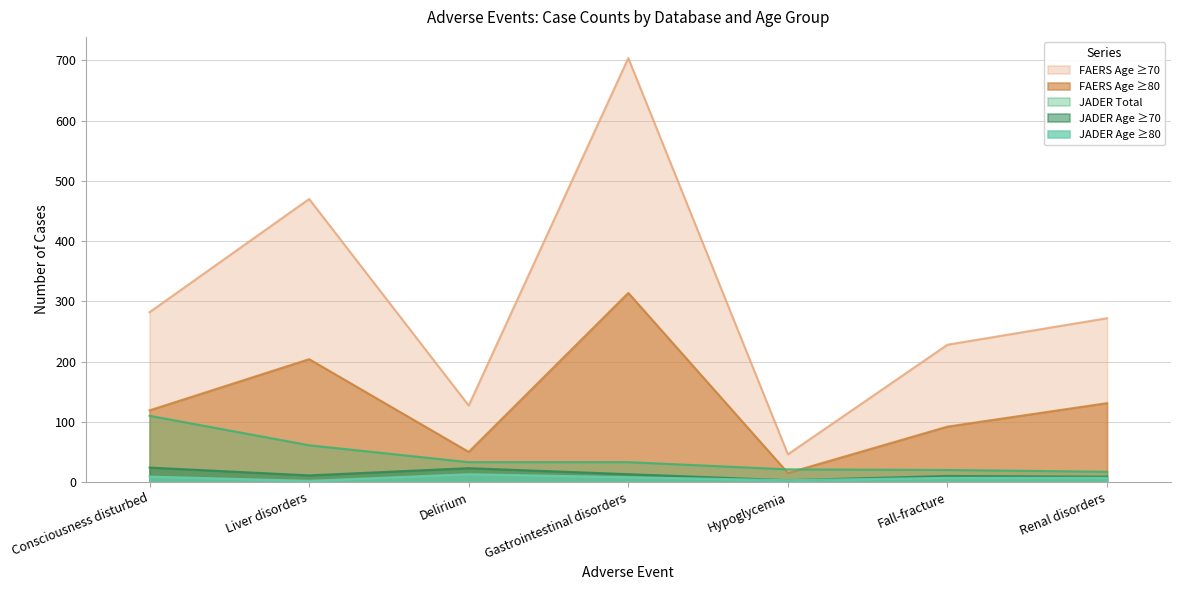

True or false: JADER Total has a value of 10 at Renal disorders.

False